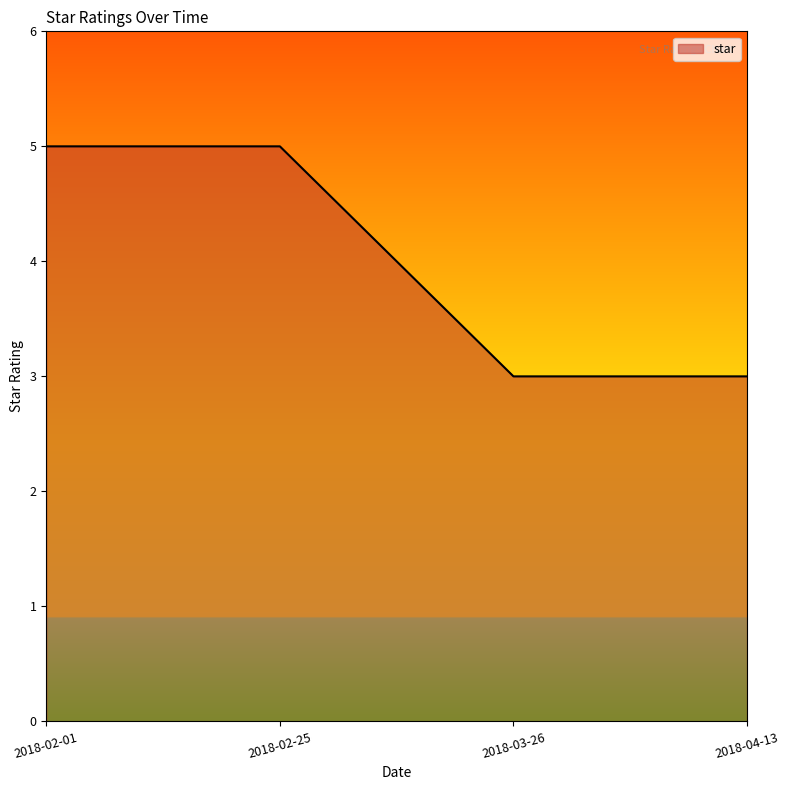

Which has a higher value, 2018-03-26 or 2018-02-01?

2018-02-01